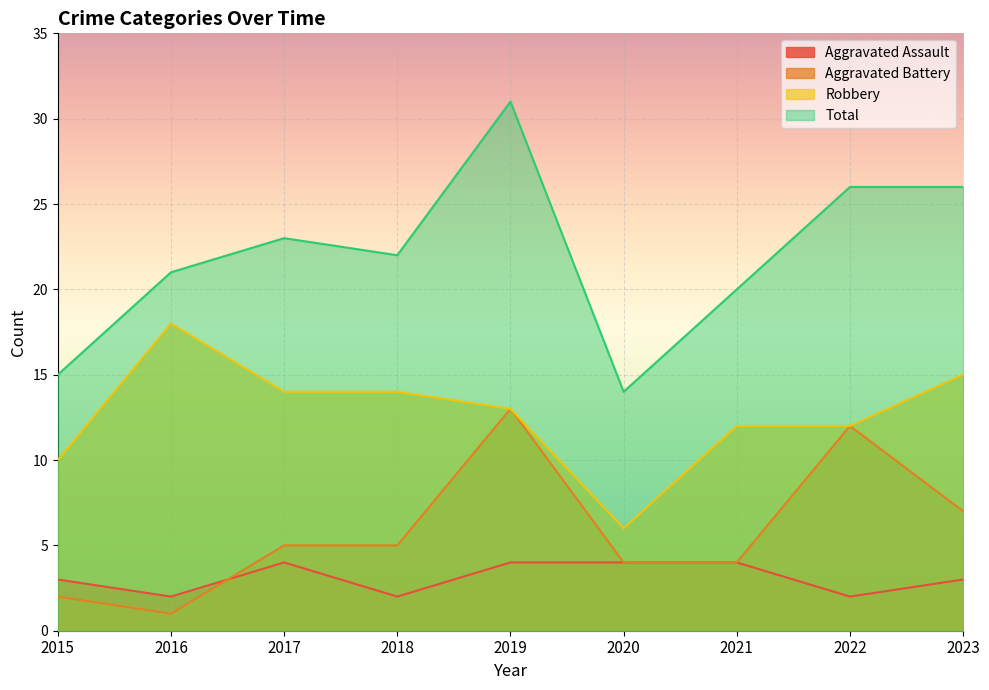

What are all the series names shown in the legend?

Aggravated Assault, Aggravated Battery, Robbery, Total